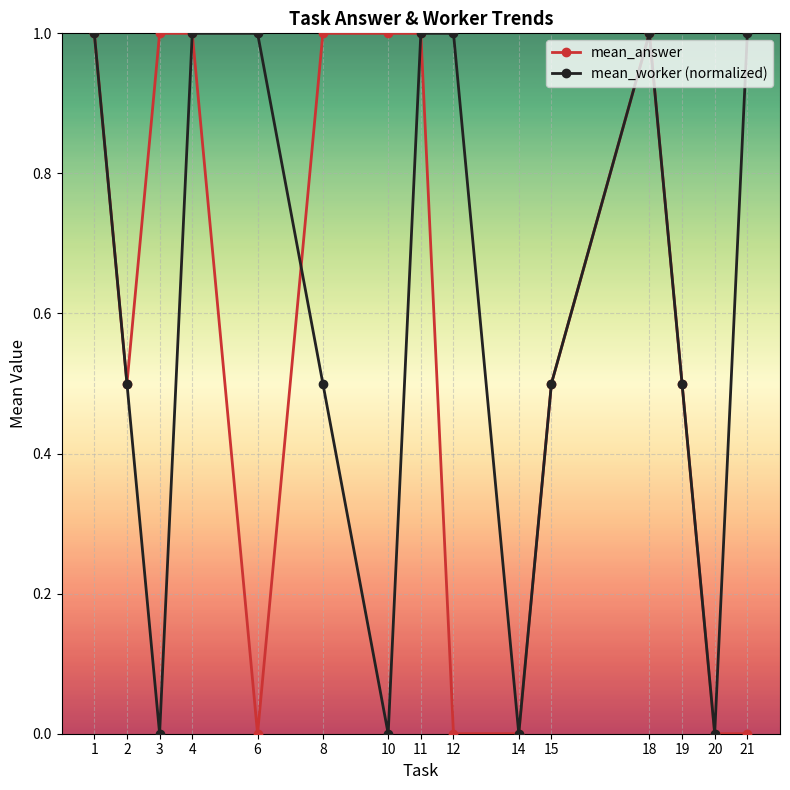

List the series in order of their overall mean, highest first.

mean_worker (normalized), mean_answer